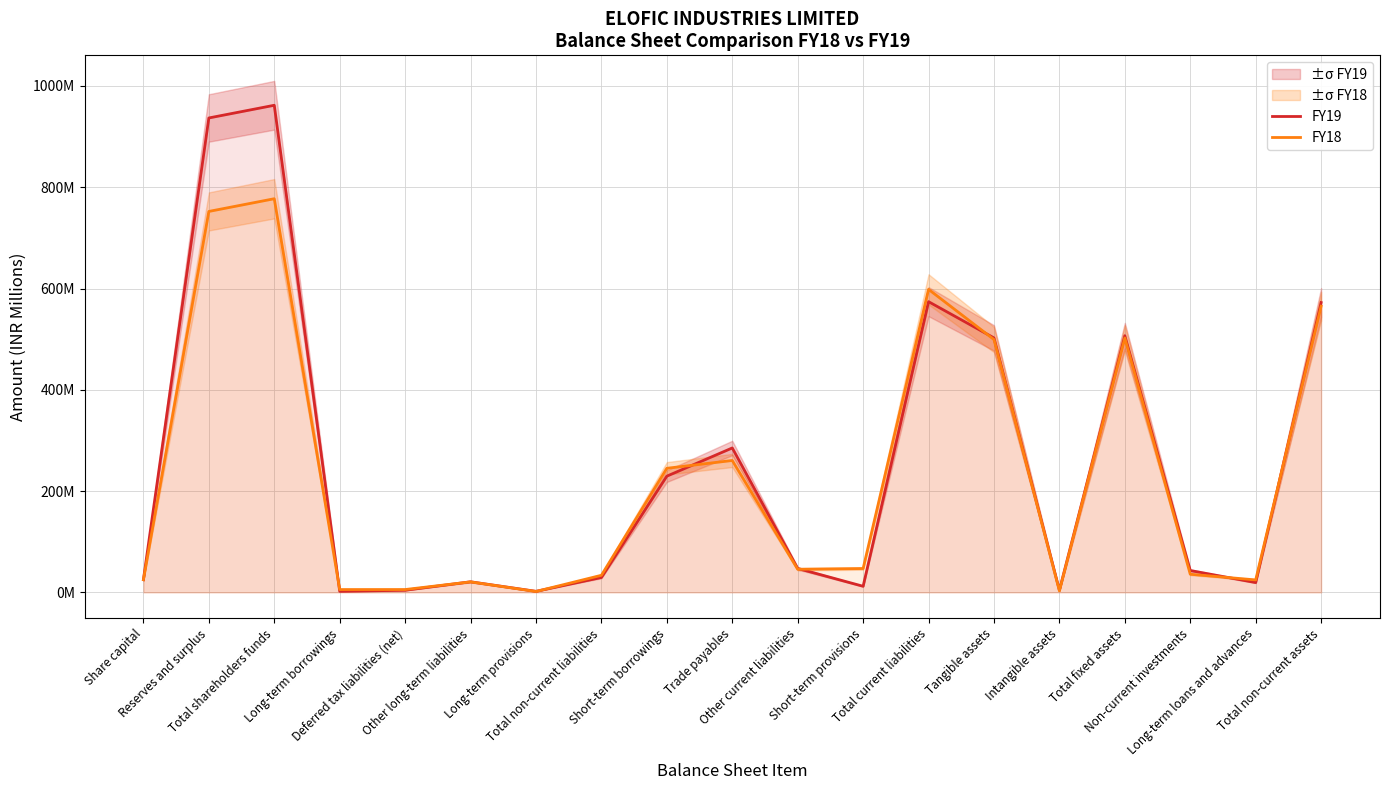

Which series changed the most between Total current liabilities and Intangible assets?

FY18